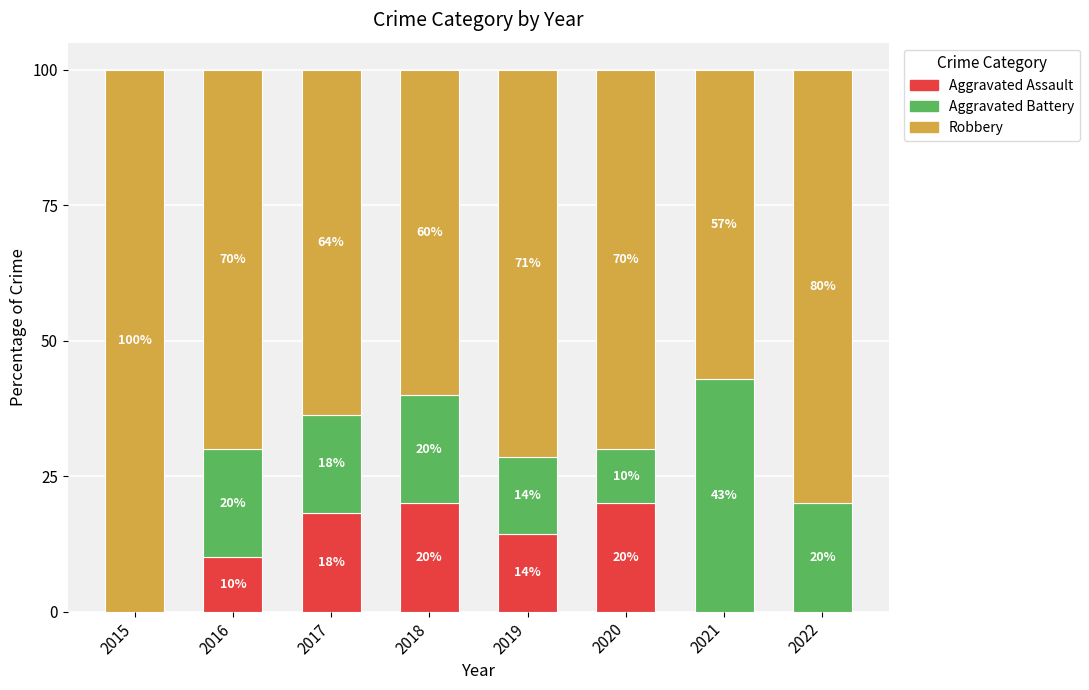

What is the total value across all series at 2016?

100.0